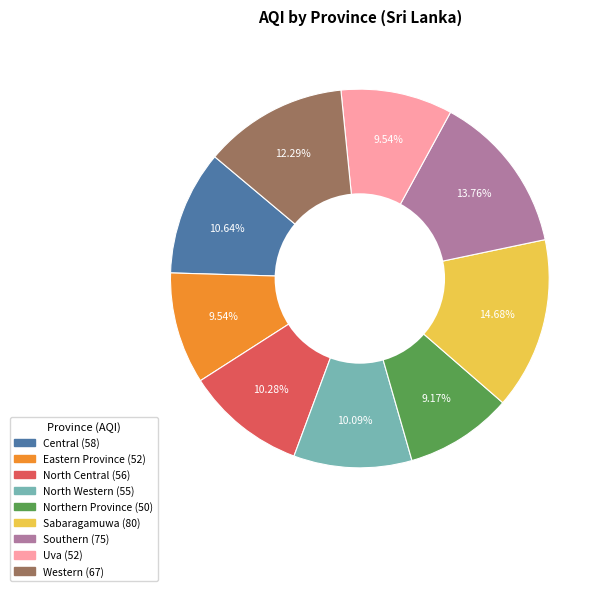

To the nearest percent, what is the difference between the largest and smallest slice percentages?

6%